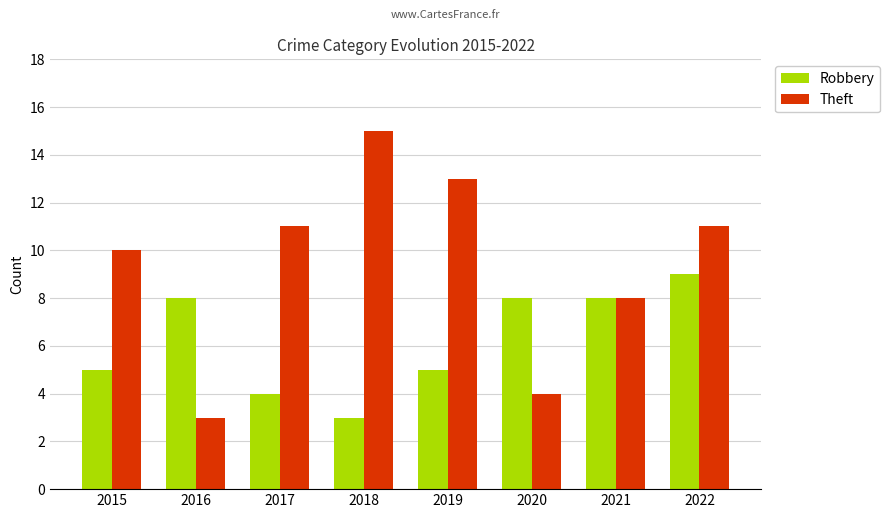

List the series in order of their peak value, highest first.

Theft, Robbery